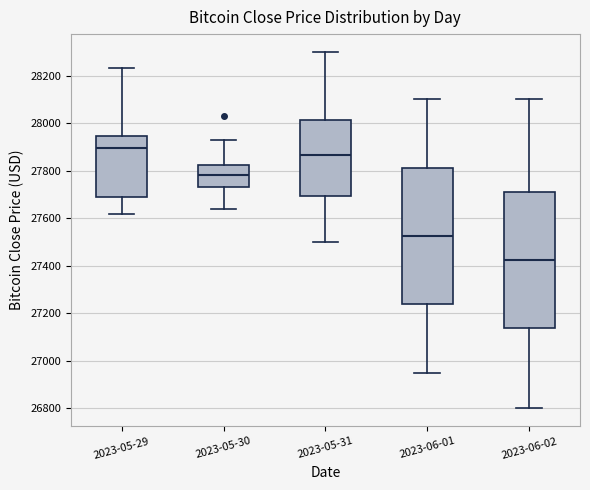

Reading left to right, read every box against the y-axis: the position of its median line, the range the box covers, and the ends of its whiskers. The values are not printed on the chart, so give them approximately, as read against the axis.

2023-05-29: median 27900, box 27680 to 27940, whiskers 27620 to 28240
2023-05-30: median 27780, box 27740 to 27820, whiskers 27640 to 27920
2023-05-31: median 27860, box 27700 to 28020, whiskers 27500 to 28300
2023-06-01: median 27520, box 27240 to 27820, whiskers 26960 to 28100
2023-06-02: median 27420, box 27140 to 27720, whiskers 26800 to 28100